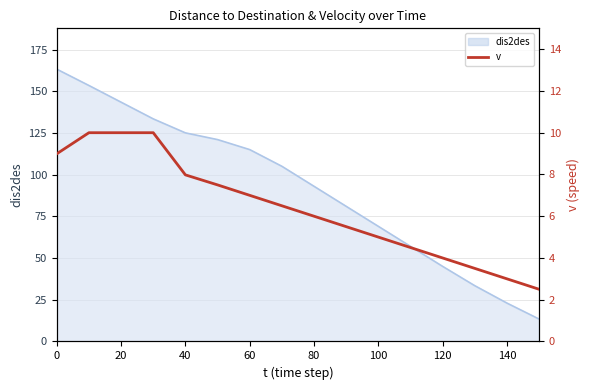

What is the minimum value for dis2des?

13.4